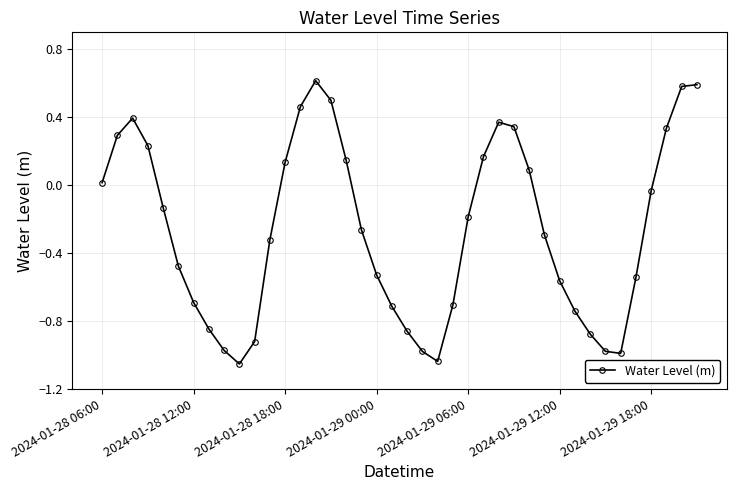

True or false: there are more than 2 points higher than both neighbors.

True